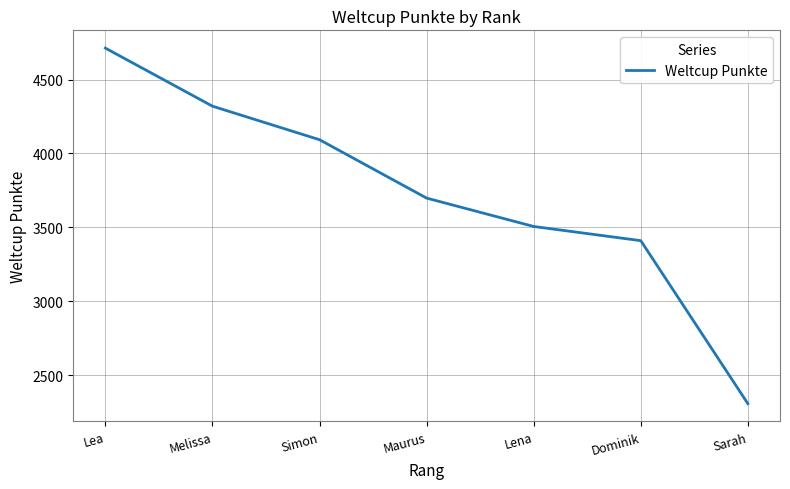

The chart shows a value of 1275 at Dominik. True or false?

False